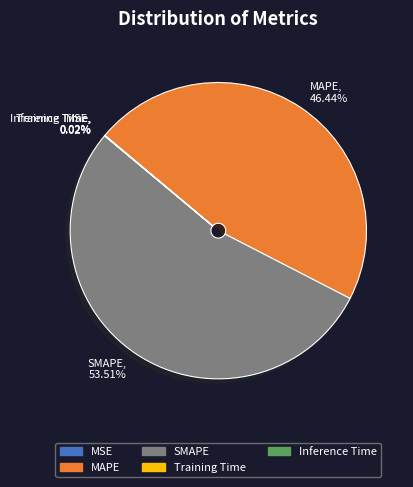

Which slice is the largest?

SMAPE